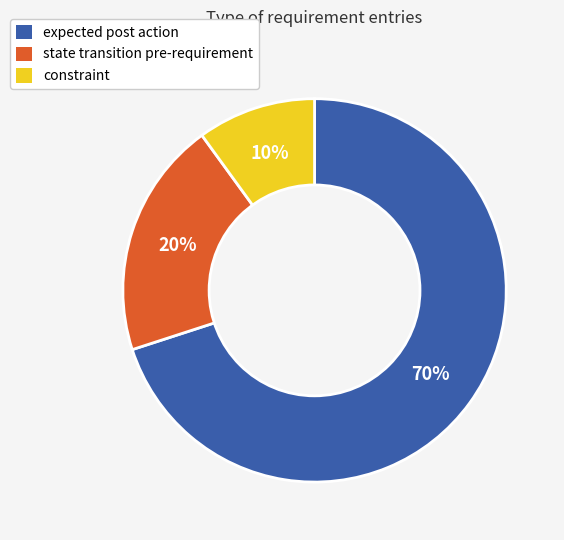

True or false: expected post action accounts for 64% of the total.

False